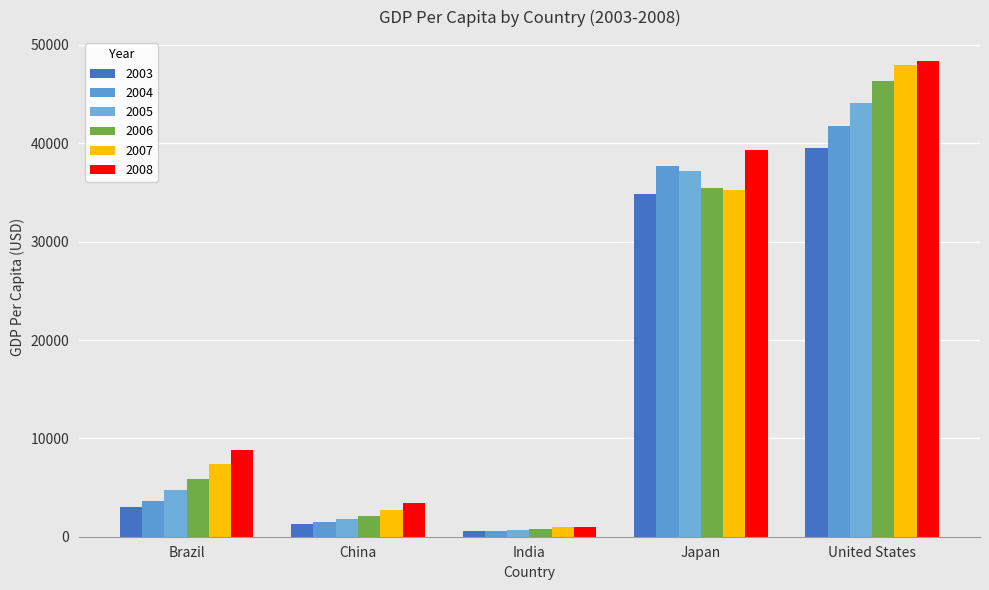

Reading left to right, list all the values displayed in this chart.

2003: Brazil=3070.9	China=1288.6	India=546.7	Japan=34808.4	United States=39496.5
2004: Brazil=3637.5	China=1508.7	India=627.8	Japan=37688.7	United States=41712.8
2005: Brazil=4790.4	China=1753.4	India=714.9	Japan=37217.6	United States=44114.7
2006: Brazil=5886.5	China=2099.2	India=806.8	Japan=35434.0	United States=46298.7
2007: Brazil=7348.0	China=2694.0	India=1028.3	Japan=35275.2	United States=47976.0
2008: Brazil=8831.0	China=3468.3	India=998.5	Japan=39339.3	United States=48382.6